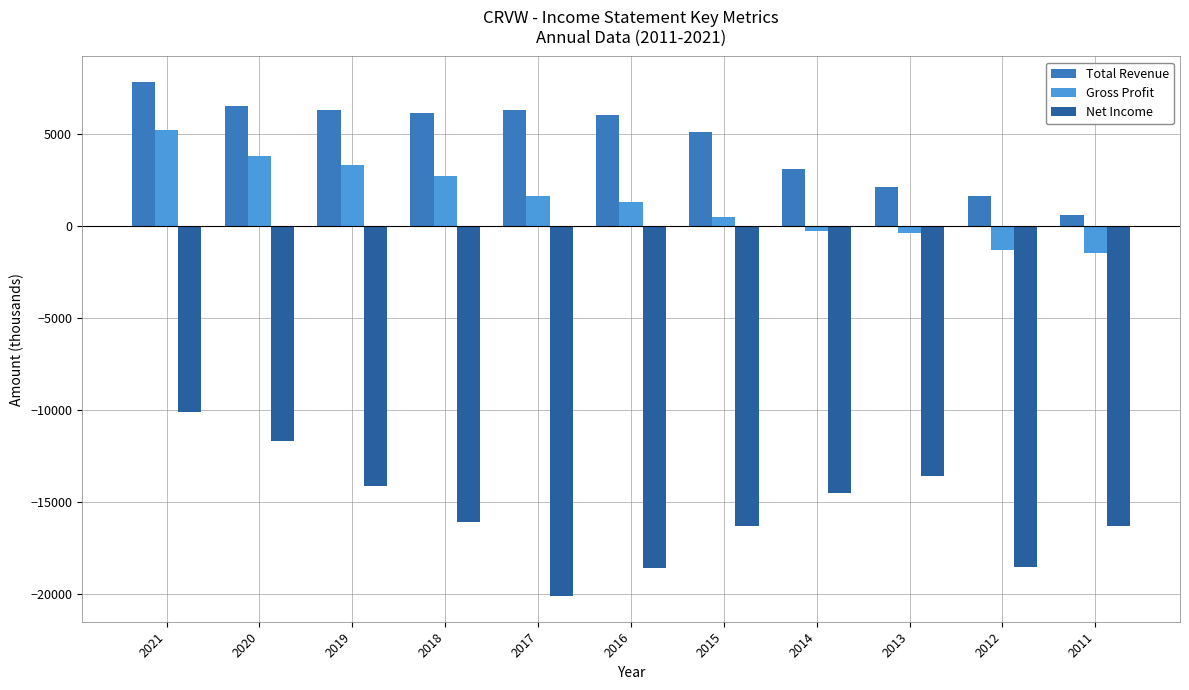

What is the total value across all series at 2019?

-4500